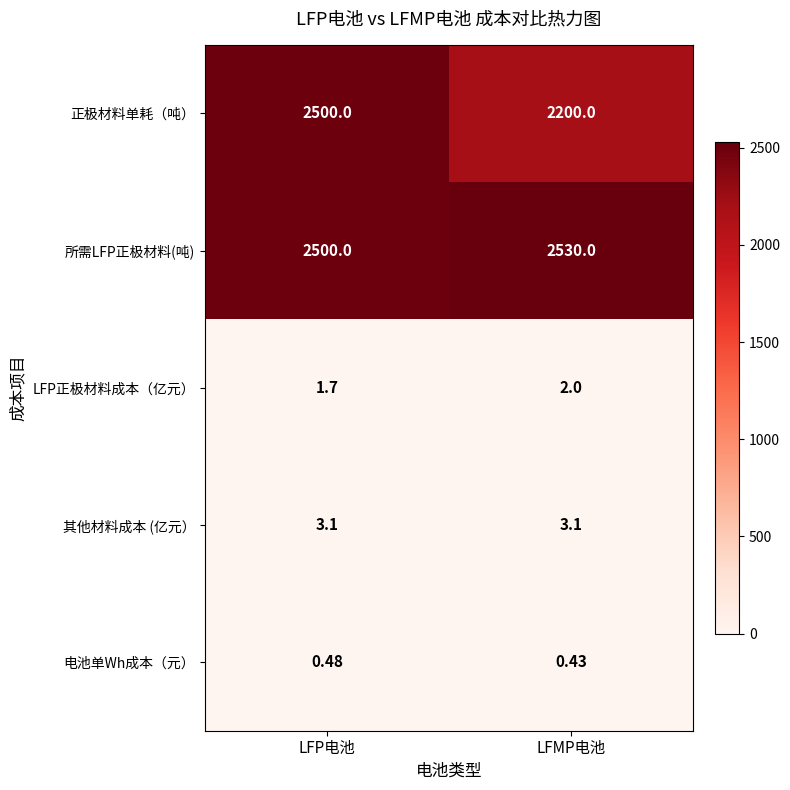

Between LFP电池 and LFMP电池, which series saw the biggest shift?

正极材料单耗（吨）